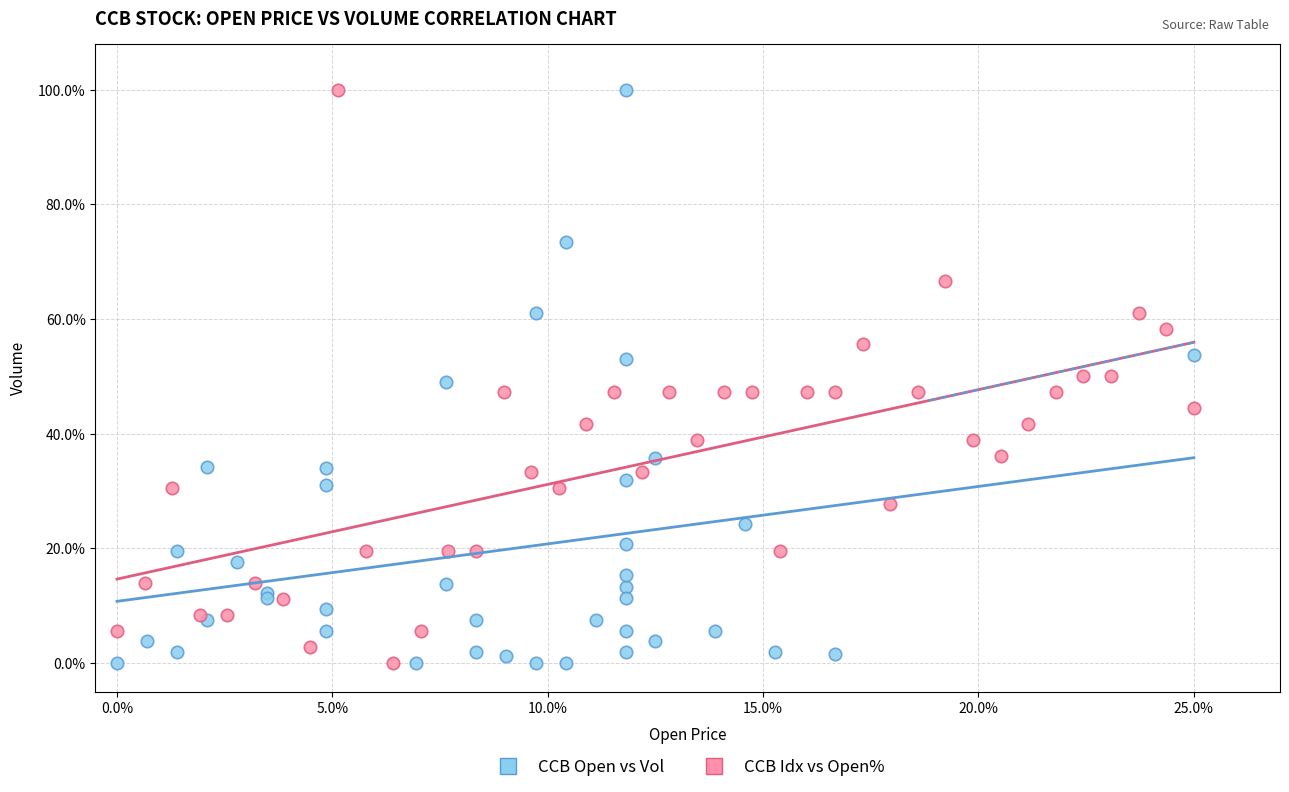

What are all the series names shown in the legend?

CCB Open vs Vol, CCB Idx vs Open%